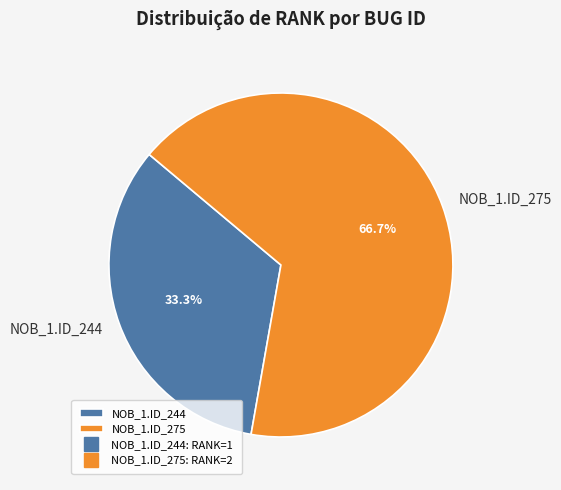

Count the number of slices in the pie.

2